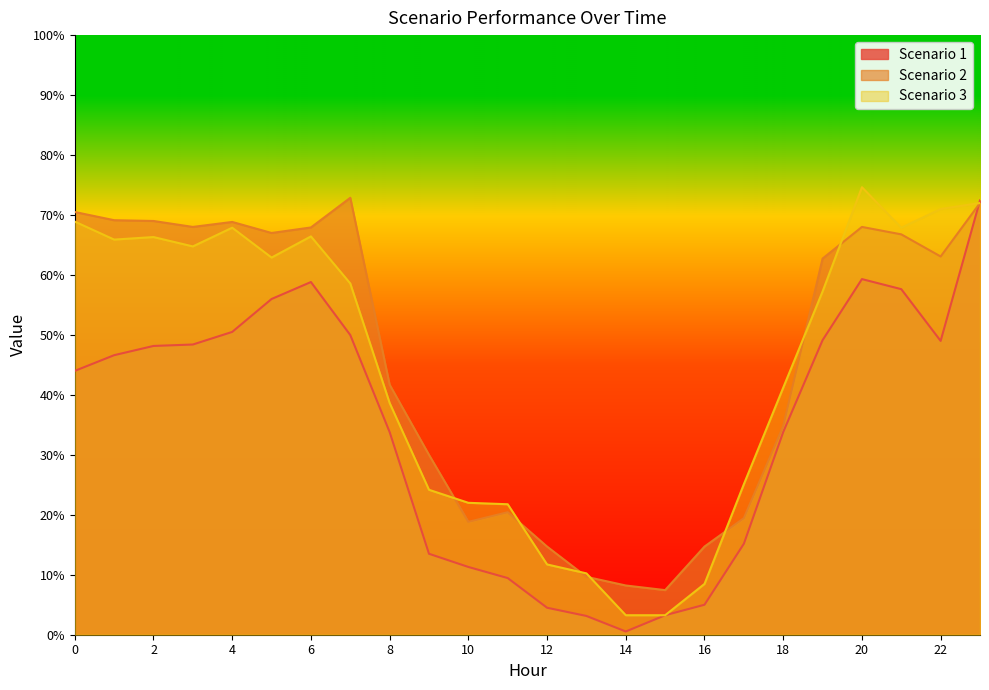

How many data points in Scenario 2 are above 63?

12